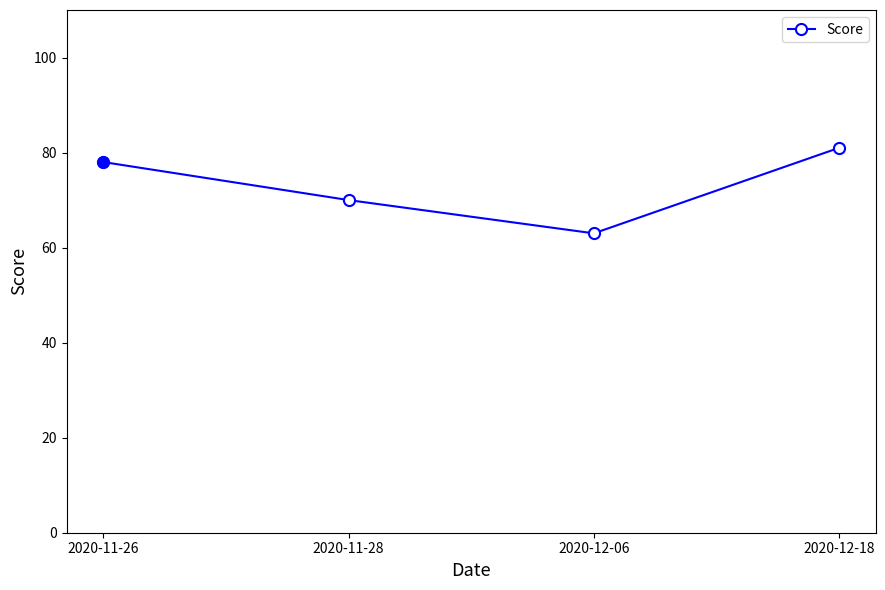

True or false: the data shows 81 at 2020-12-18.

True